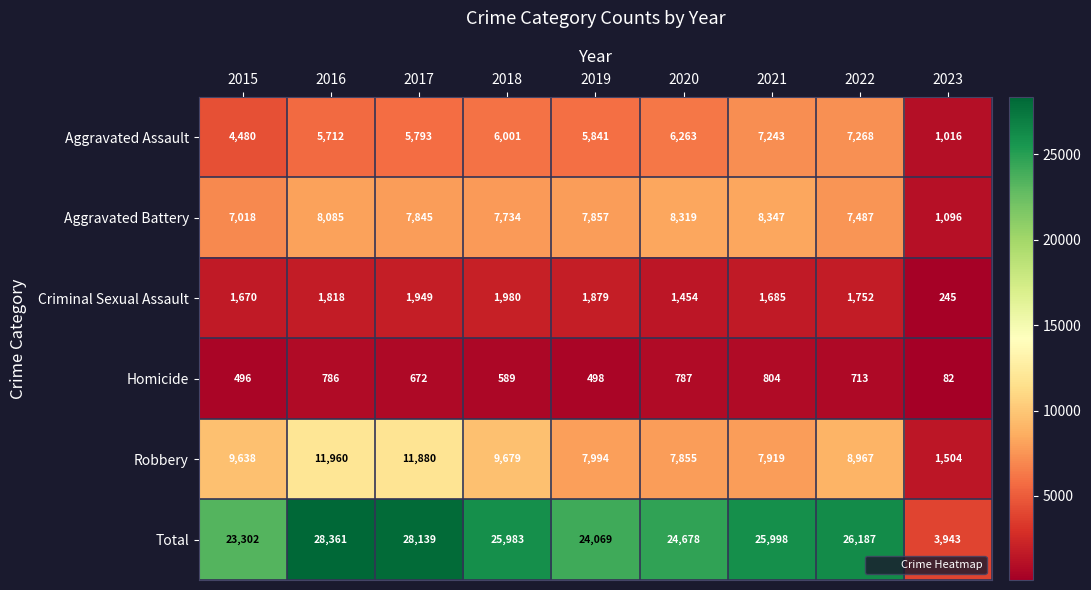

What is the difference between the Robbery values at 2015 and 2018?

41